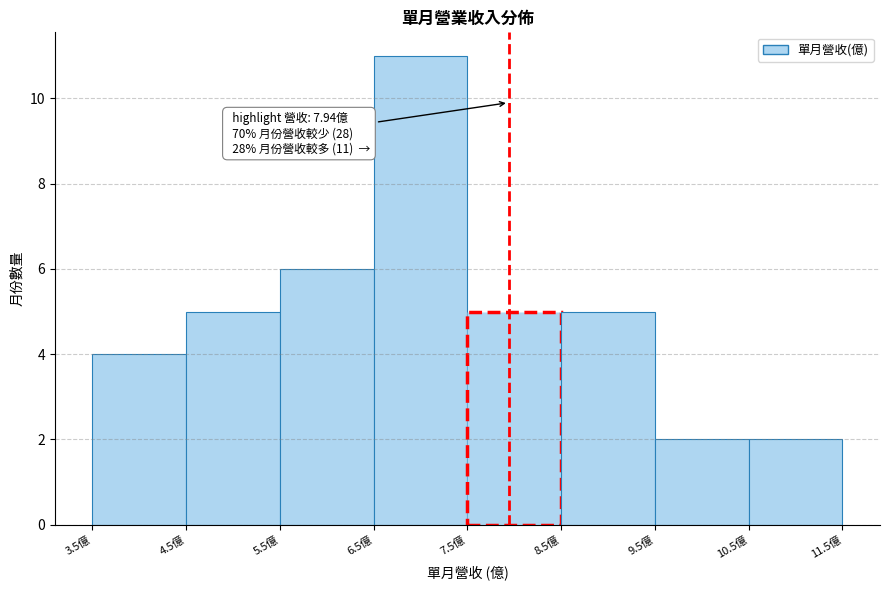

Over which range of the x-axis is the bar tallest?

6.5 to 7.5